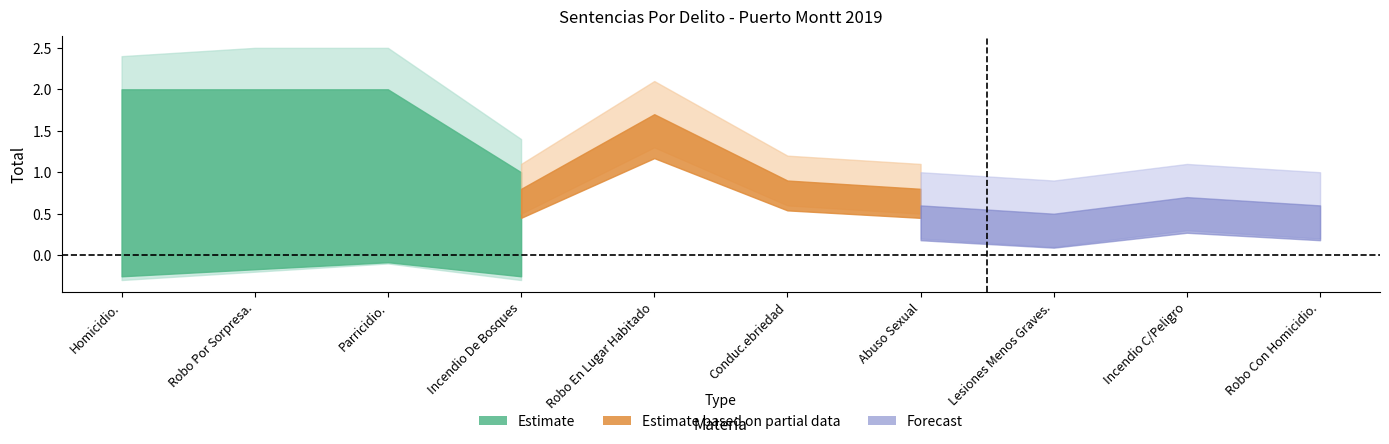

How many distinct data groups are displayed?

3